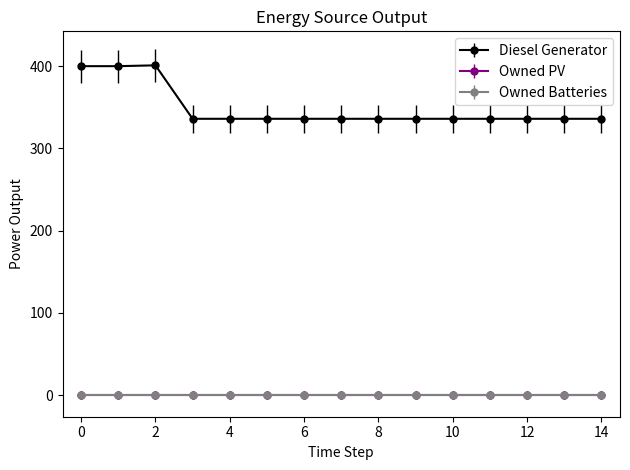

At which label does Diesel Generator reach its peak?

2